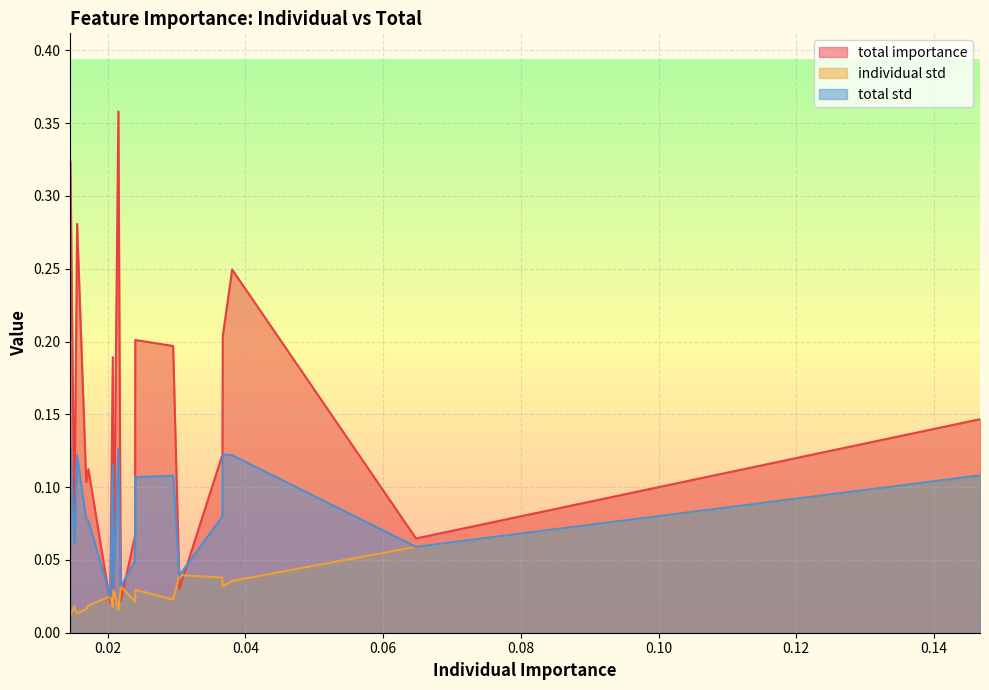

Which series has the largest total across all categories?

total importance